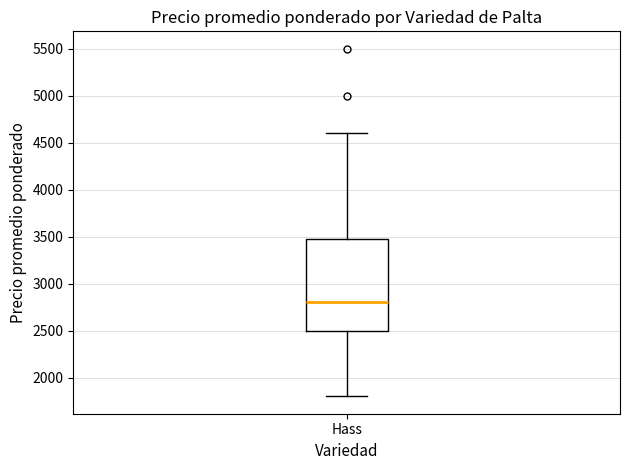

Read this box plot against the y-axis: the position of the median line, the range covered by the box, and the ends of both whiskers. The values are not printed on the chart, so give them approximately, as read against the axis.

median 2800, box 2500 to 3500, whiskers 1800 to 4600